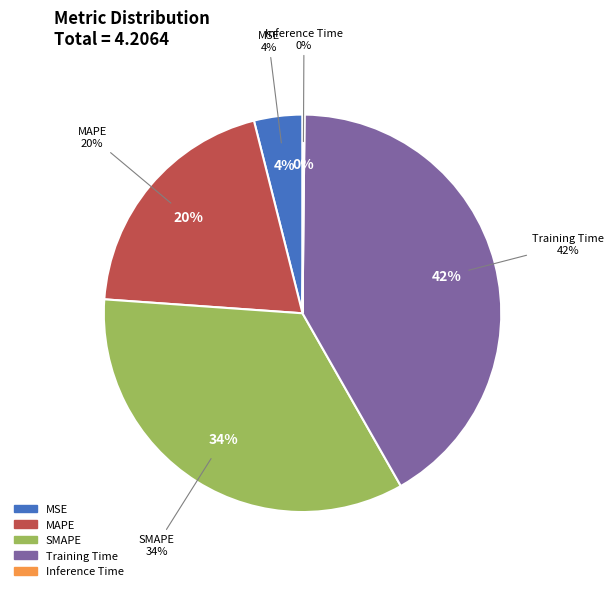

To the nearest percent, what is the combined percentage of Training Time and SMAPE?

76%